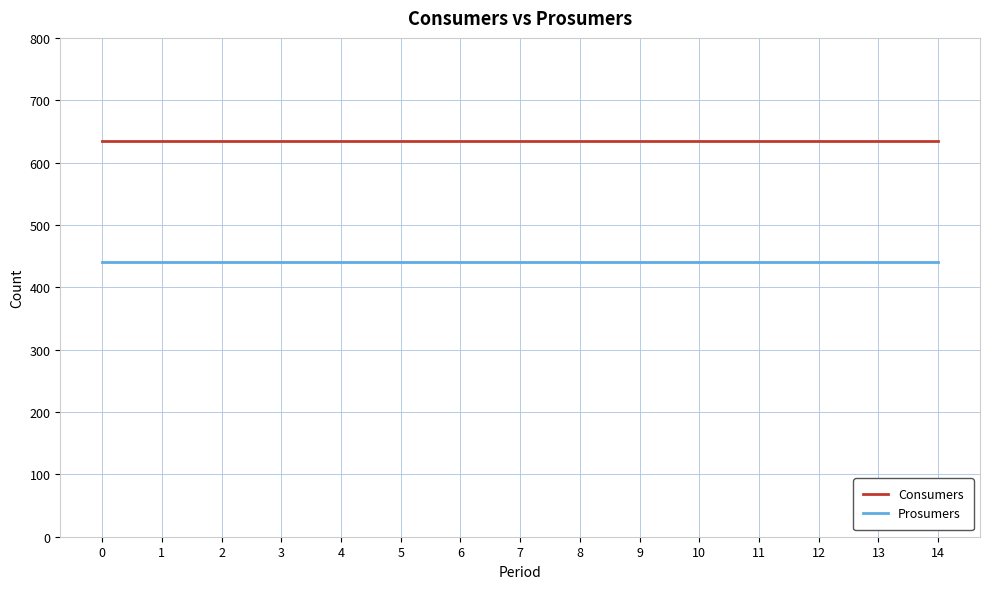

The value of Prosumers at 2 is 440. True or false?

True